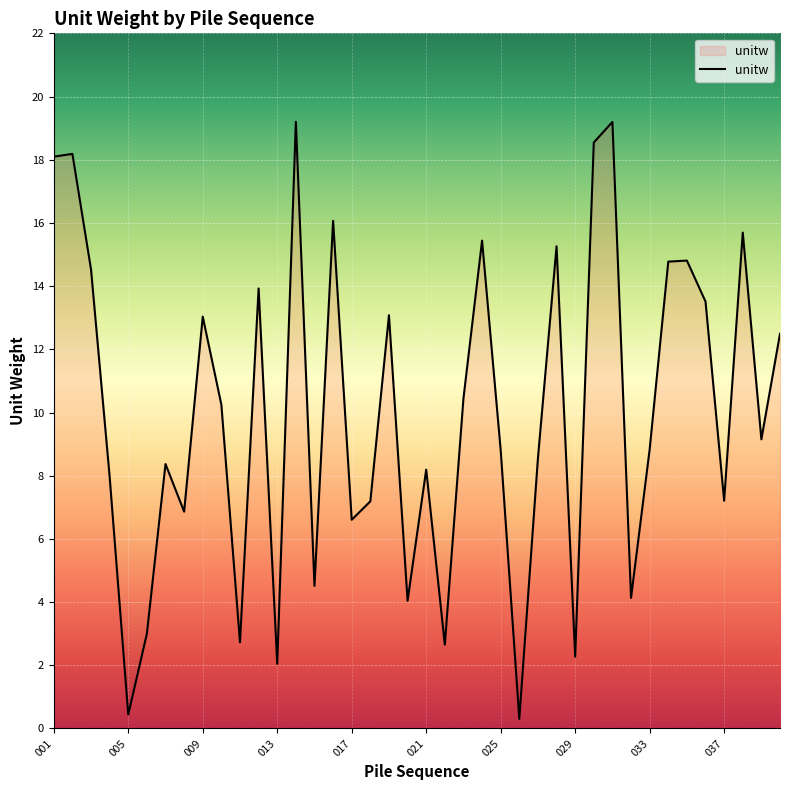

What is the maximum value shown in the chart?

19.2